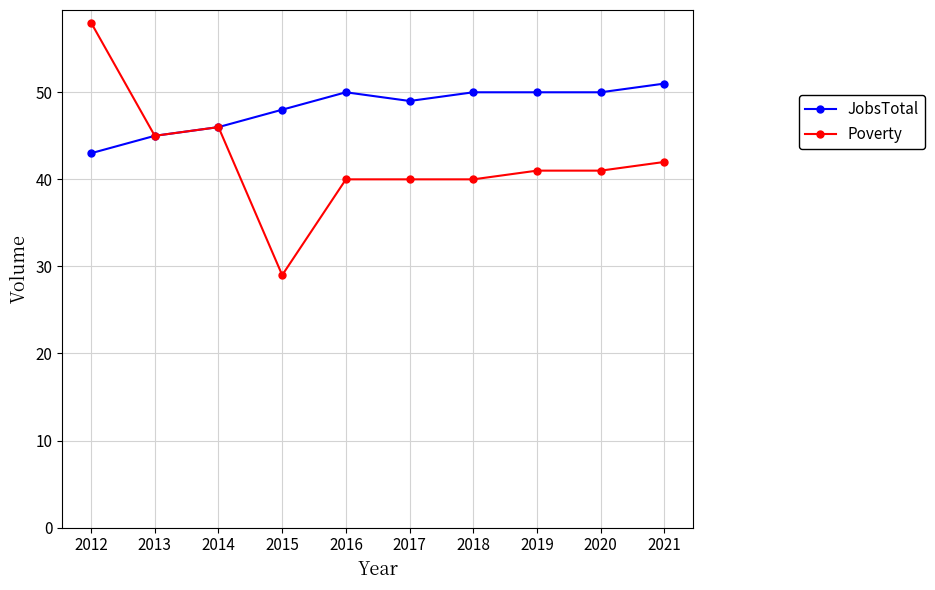

Which series has the largest total across all categories?

JobsTotal